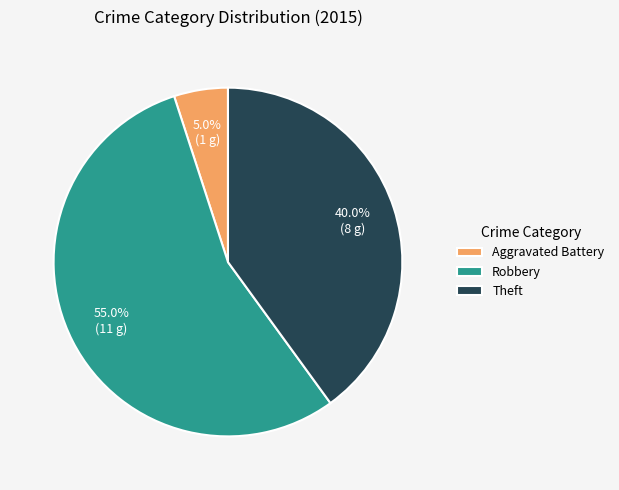

How many slices are in this pie chart?

3